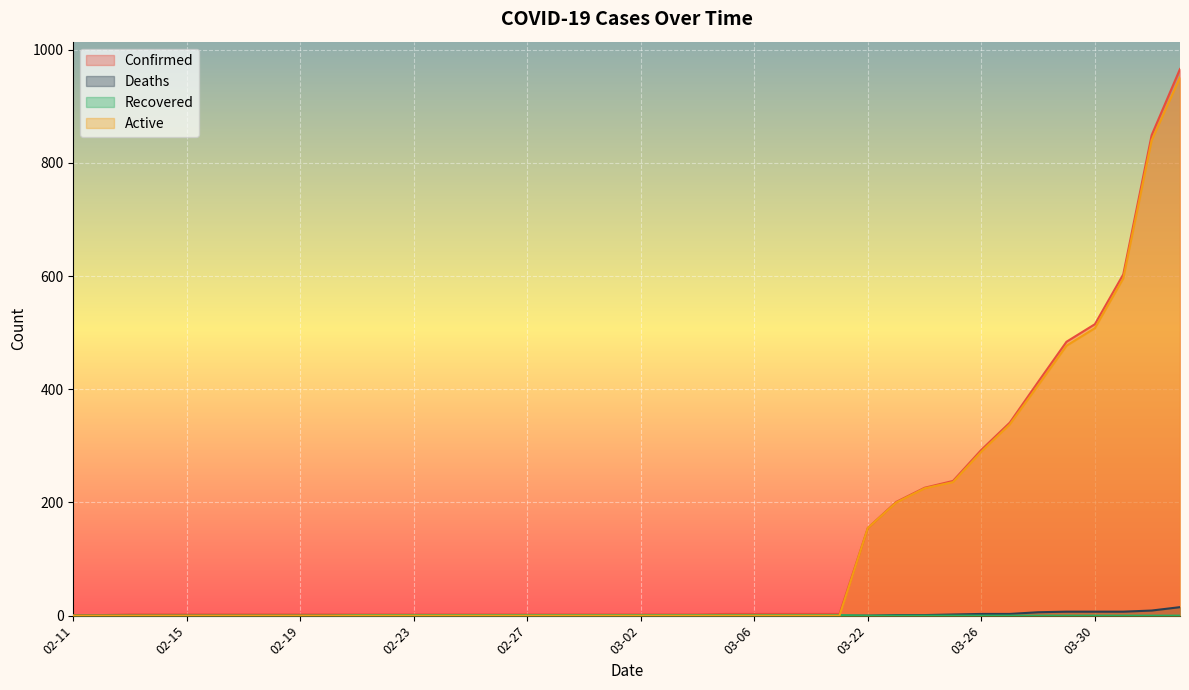

Which category has the lowest value in the Deaths series?

02-11